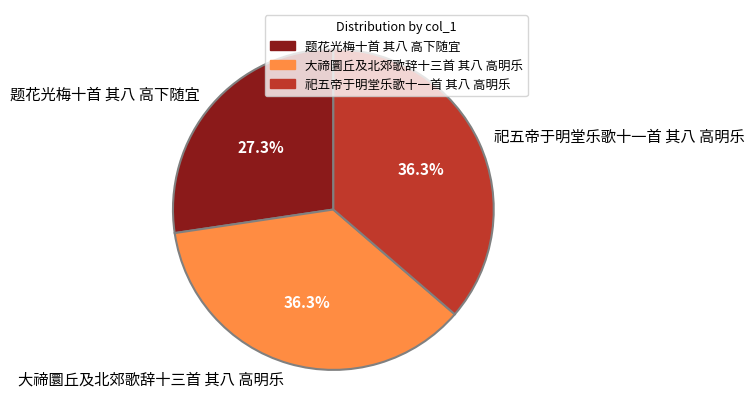

Is 祀五帝于明堂乐歌十一首 其八 高明乐 the majority of the pie?

No